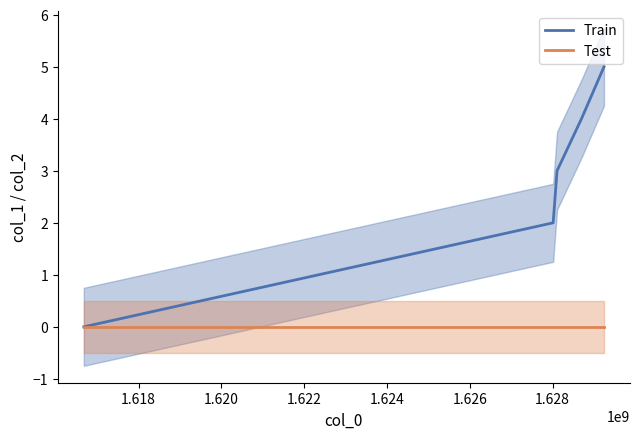

True or false: Test has more than 1 interior local peaks.

False